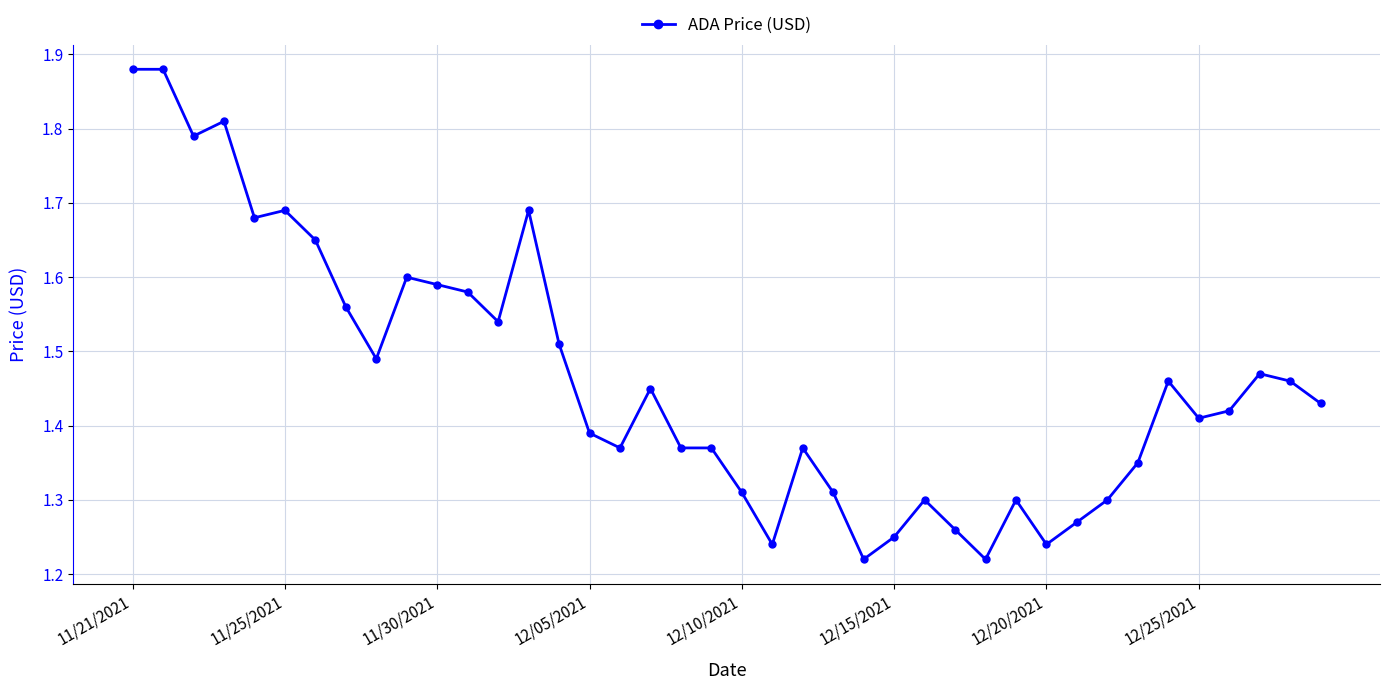

How many values are between 1 and 2?

40